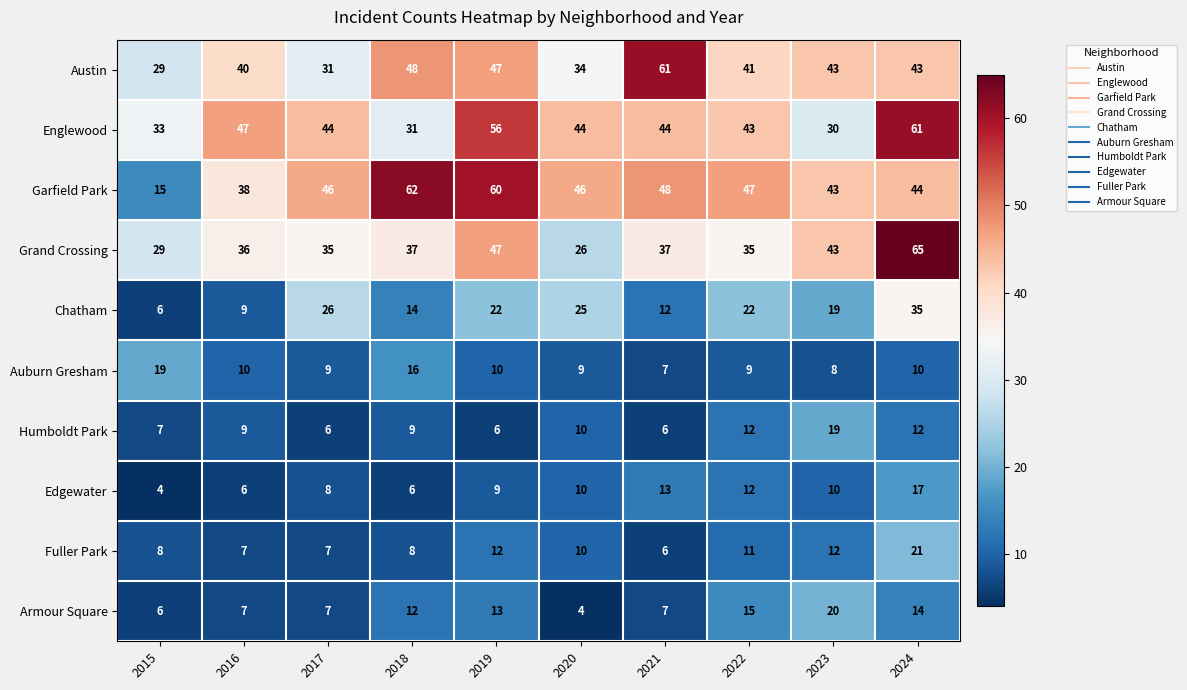

The Edgewater series shows 17 at 2024. True or false?

True